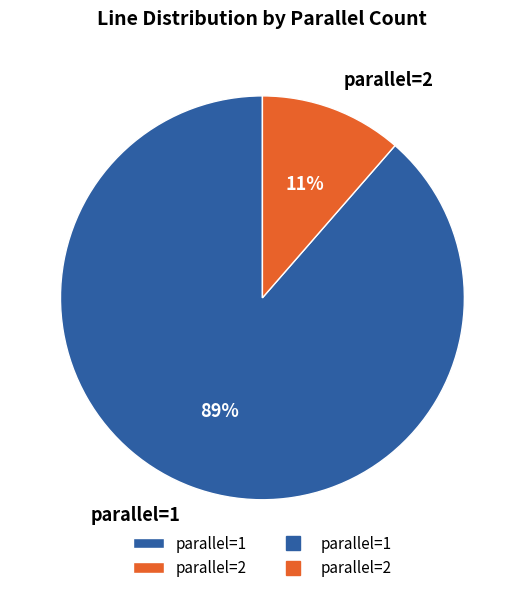

What is the smallest slice in the pie chart?

parallel=2